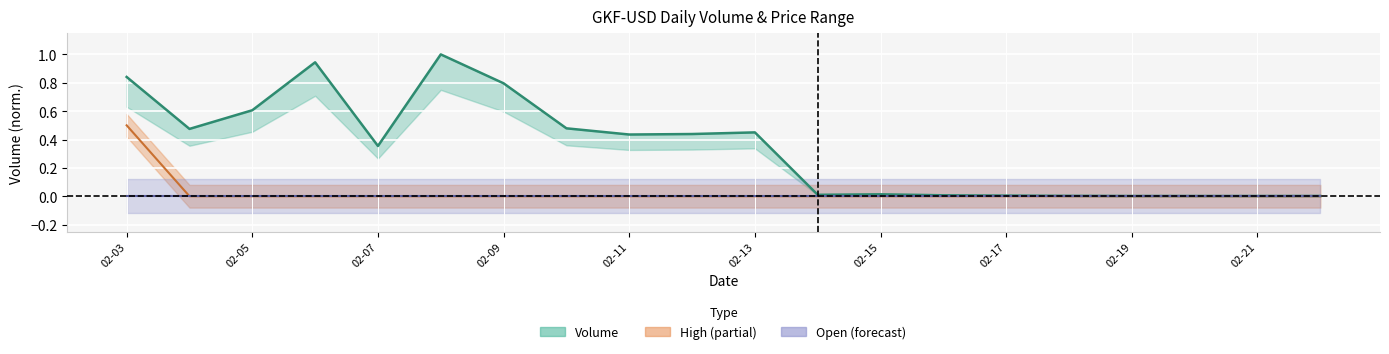

Is this an area chart (filled region under the line)?

No